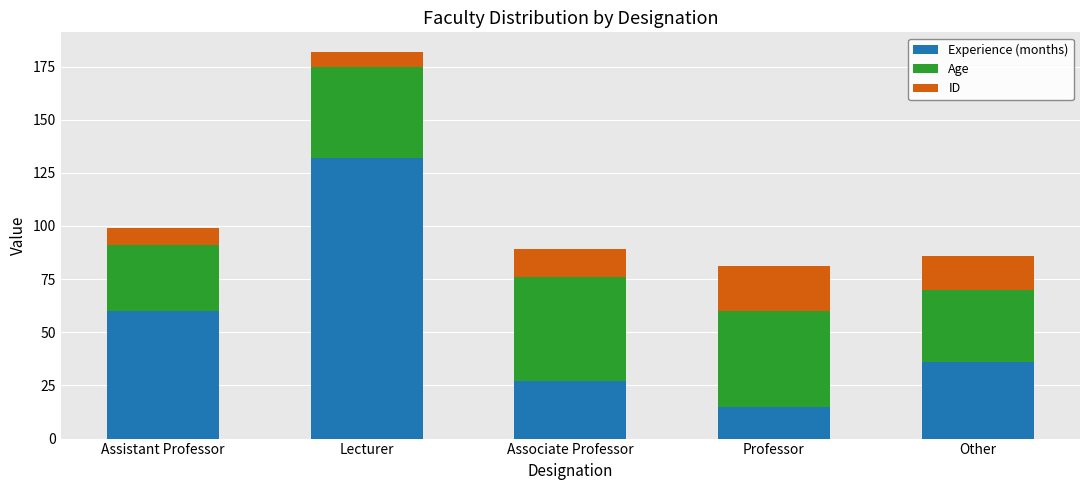

Where is Experience (months) nearest to the value 73?

Assistant Professor